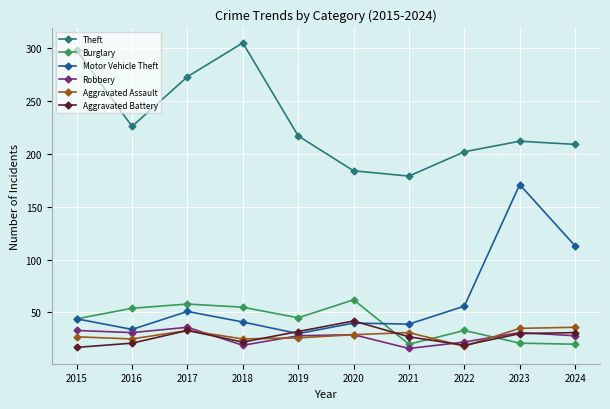

How many data points does each series have?

10